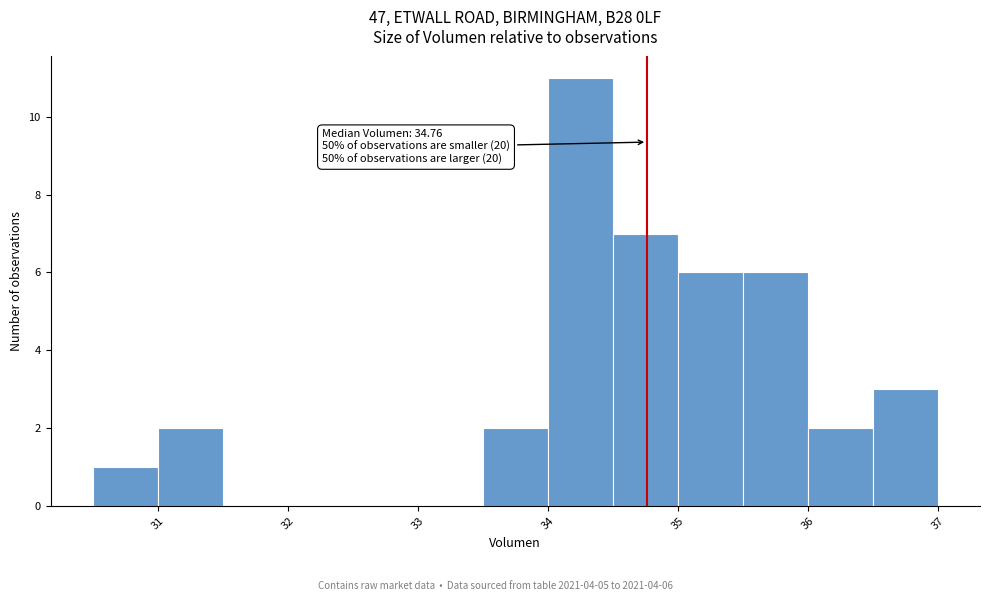

Over which range of the x-axis is the bar tallest?

34.0 to 34.5